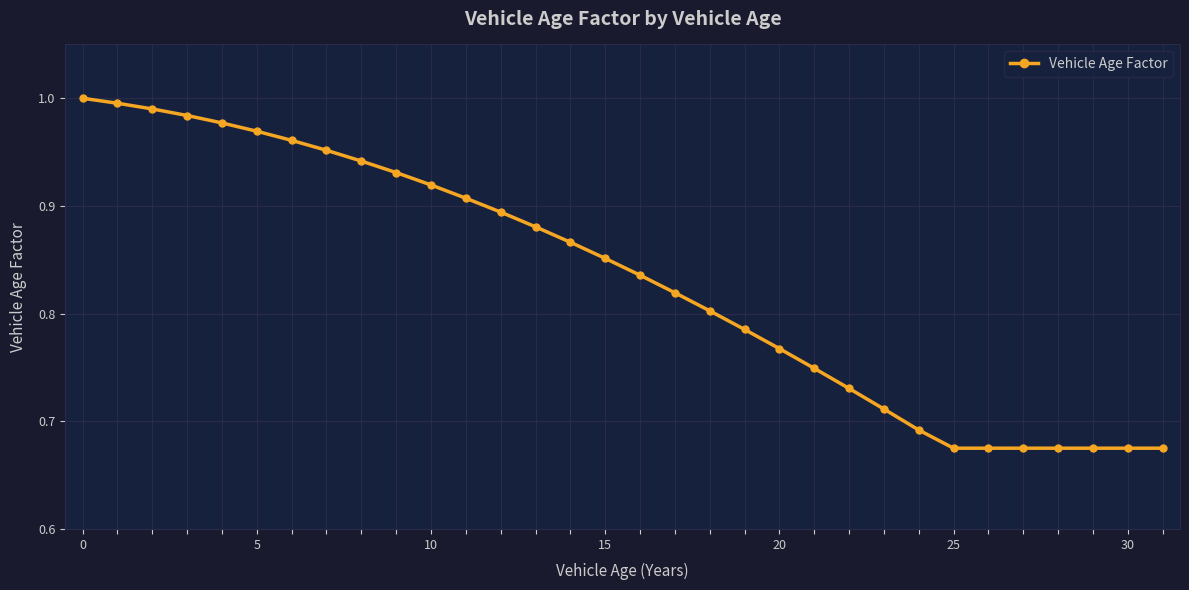

What is the difference between the maximum and minimum values?

0.3